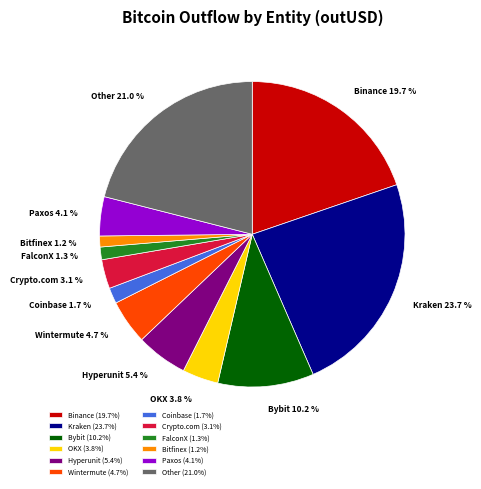

Is it true that Bybit is 1% of the pie?

False